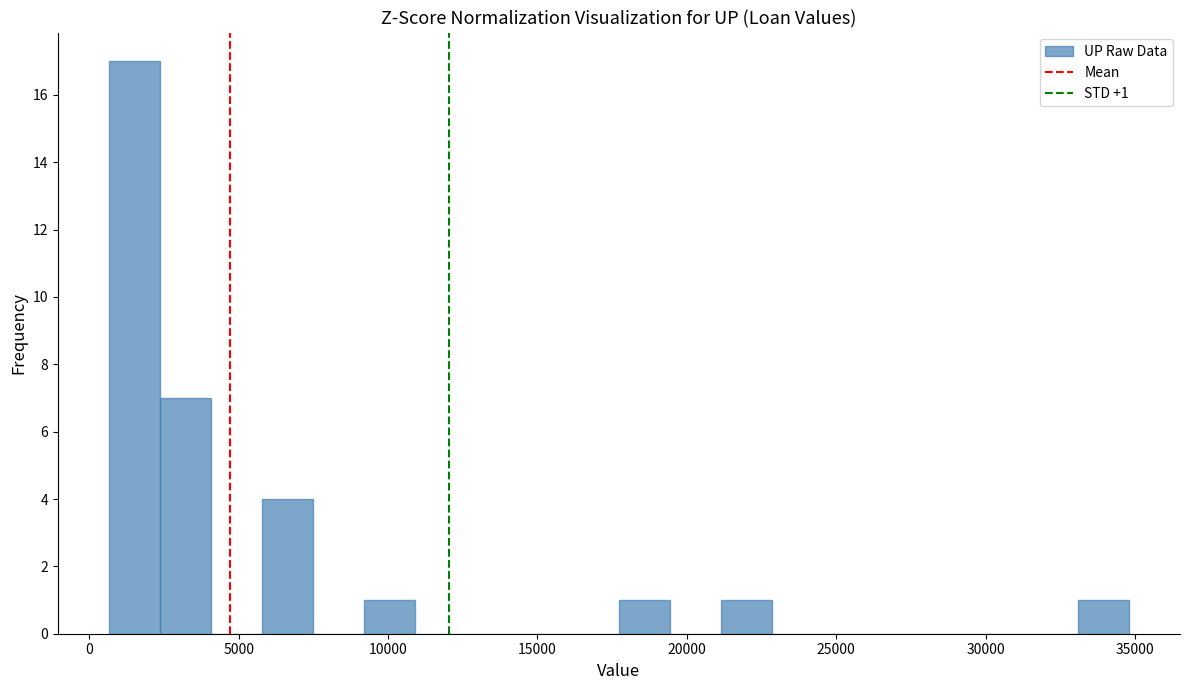

Around what value on the x-axis is the tallest bar? Give the approximate position of its centre, as read against the axis.

1500